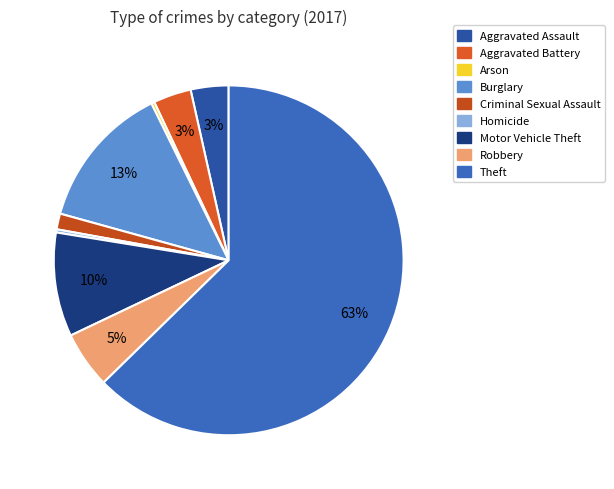

Does Homicide account for over 50% of the chart?

No